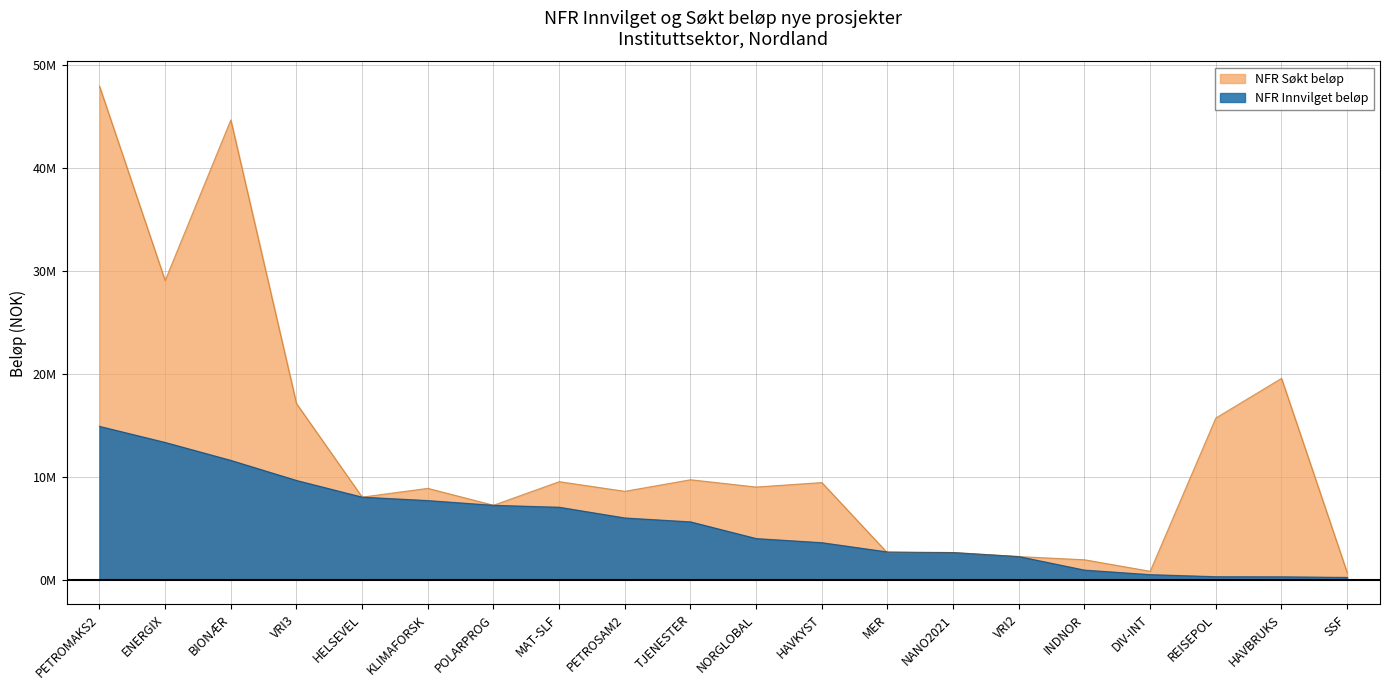

How many values in the NFR Søkt beløp series are below 8999000?

10